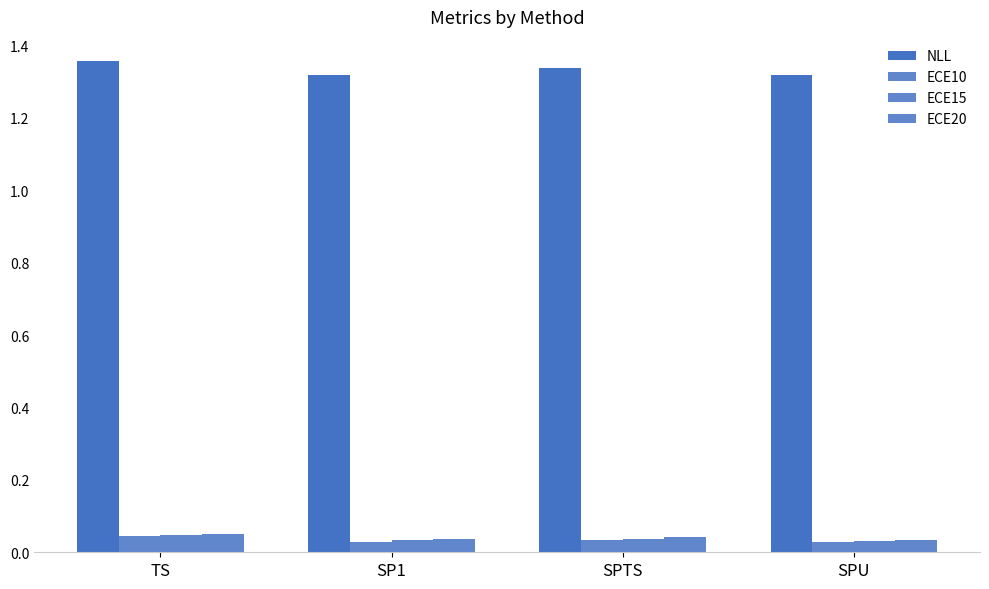

What is the average value of the NLL series?

1.3